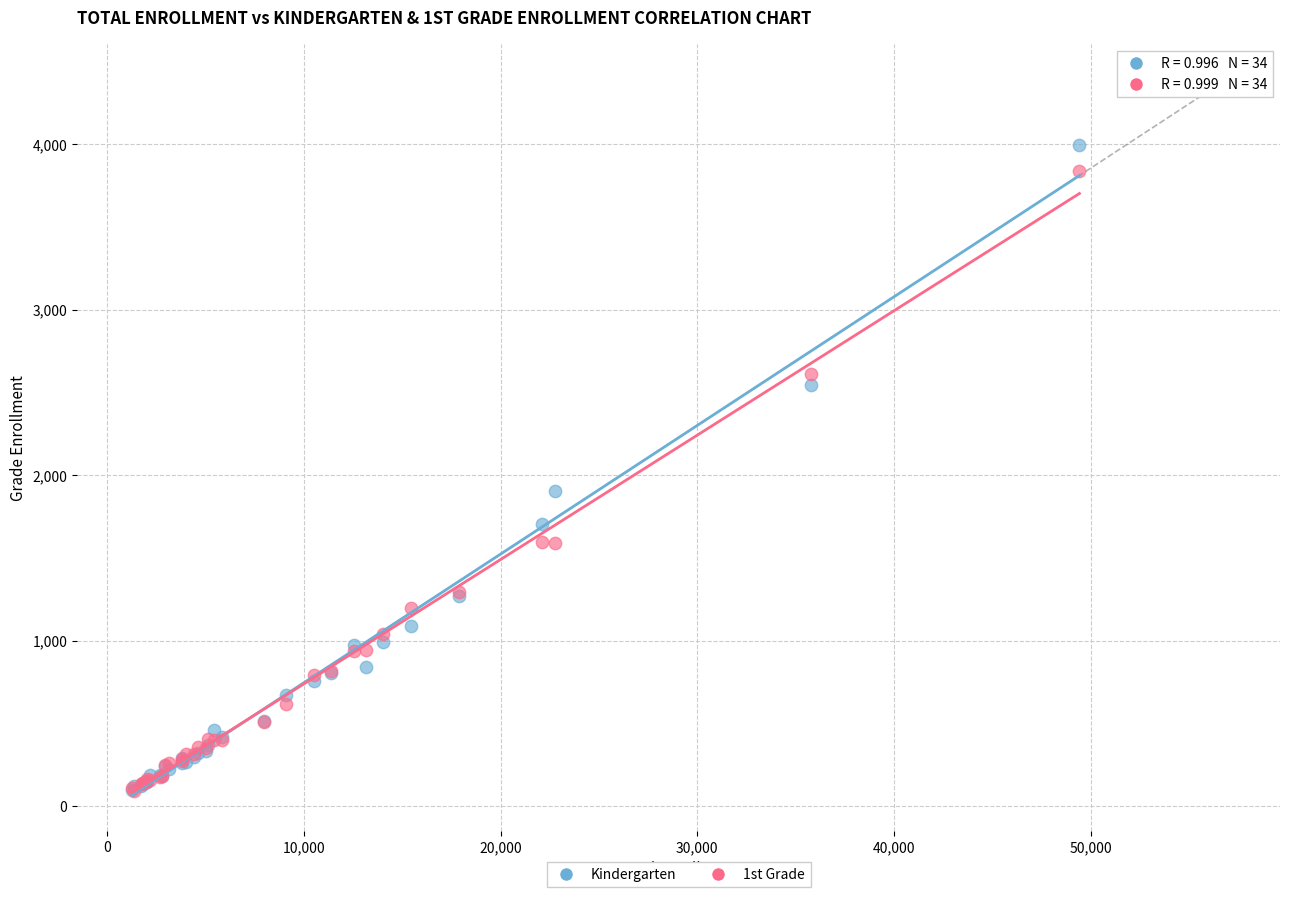

Across all series, what Y value is closest to 2043?

1903